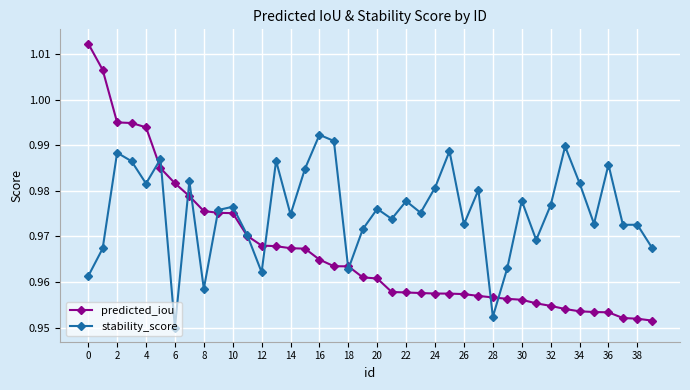

List the series in order of their peak value, highest first.

predicted_iou, stability_score